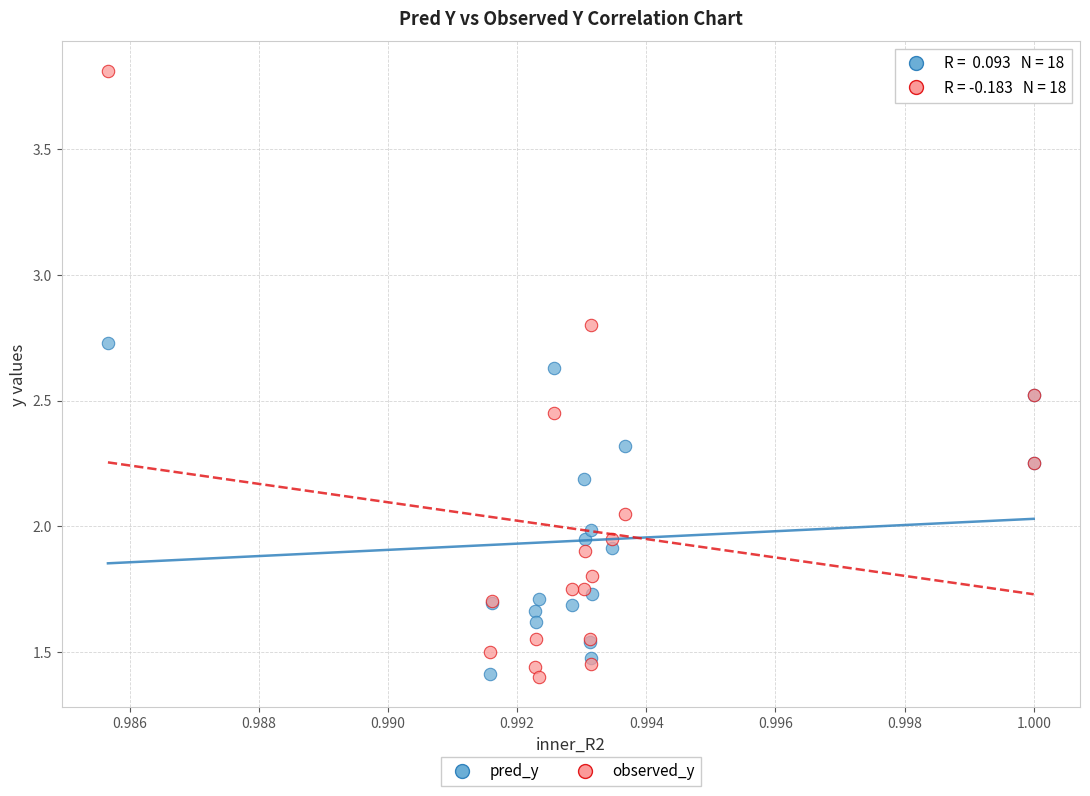

Which series has the widest spread of Y values?

observed_y